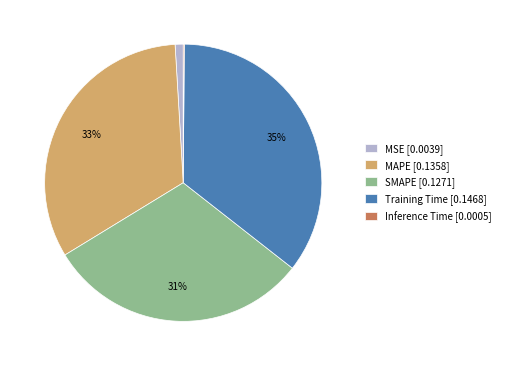

To the nearest percent, what percentage of the pie is MSE?

1%